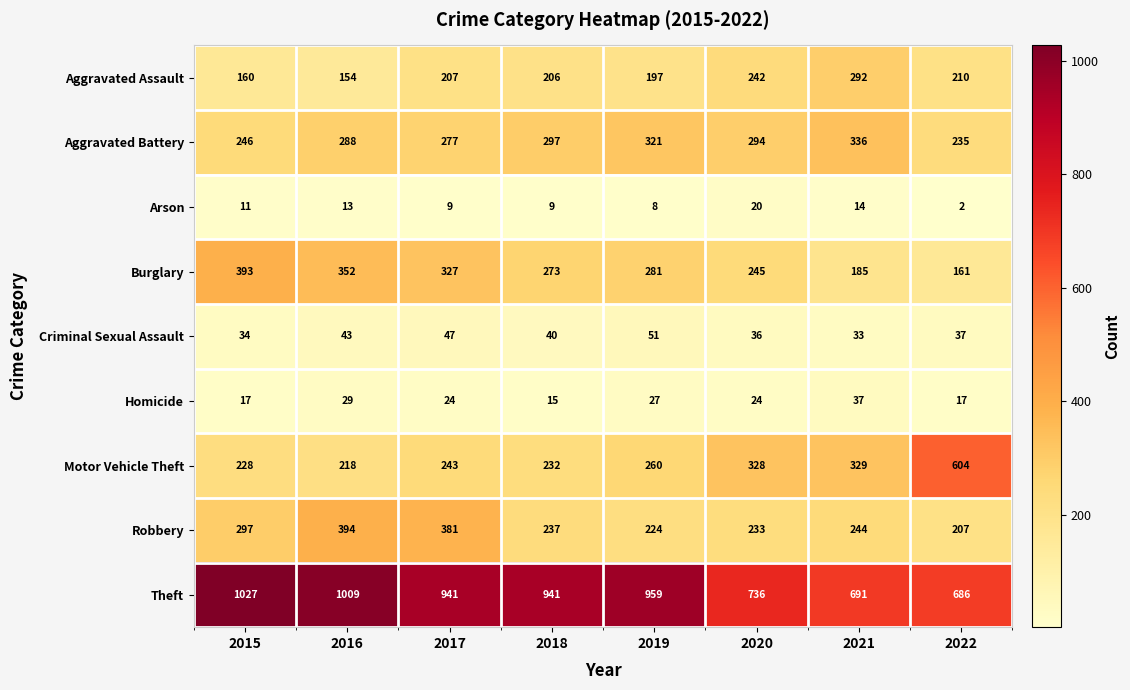

Which series has the largest total across all categories?

Theft